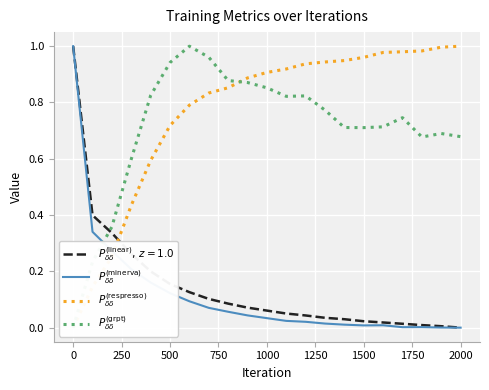

True or false: $P_{\delta\delta}^{(\mathrm{grpt})}$ has more than 0 interior local peaks.

True